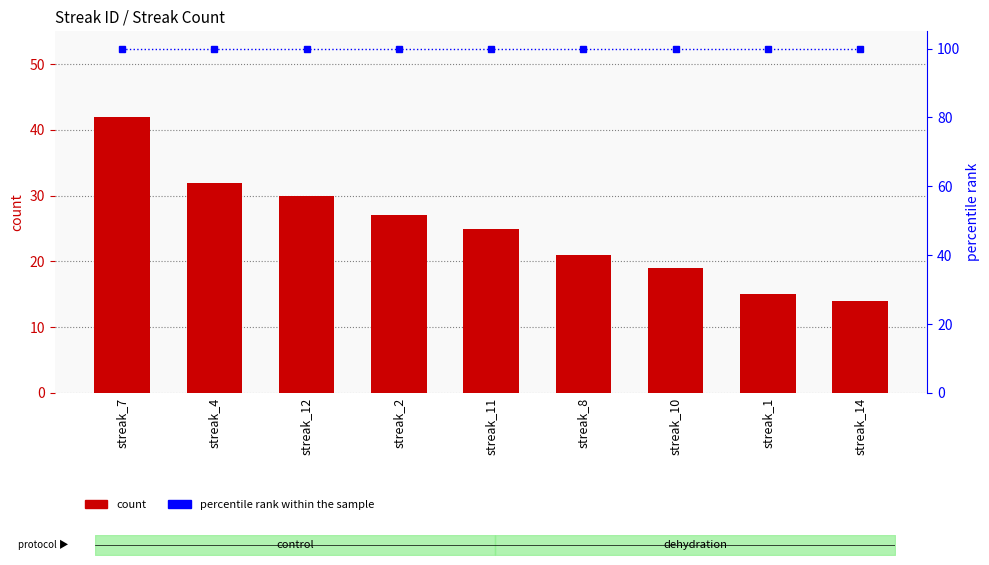

At which label does percentile rank within the sample reach its peak?

streak_7